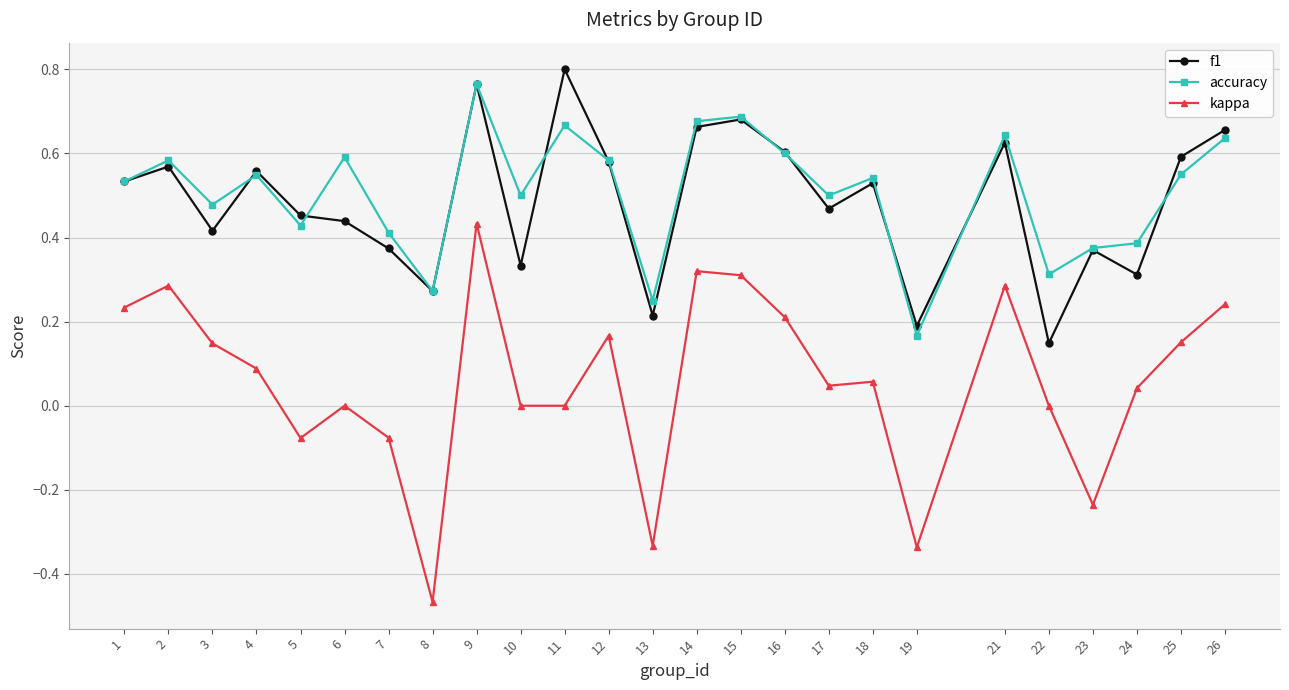

Which label corresponds to the largest value in the chart?

11